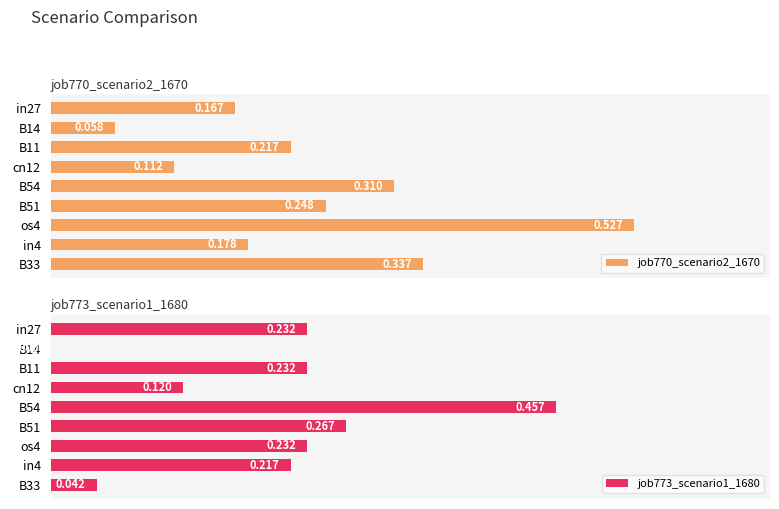

Where is job770_scenario2_1670 nearest to the value 0?

B14